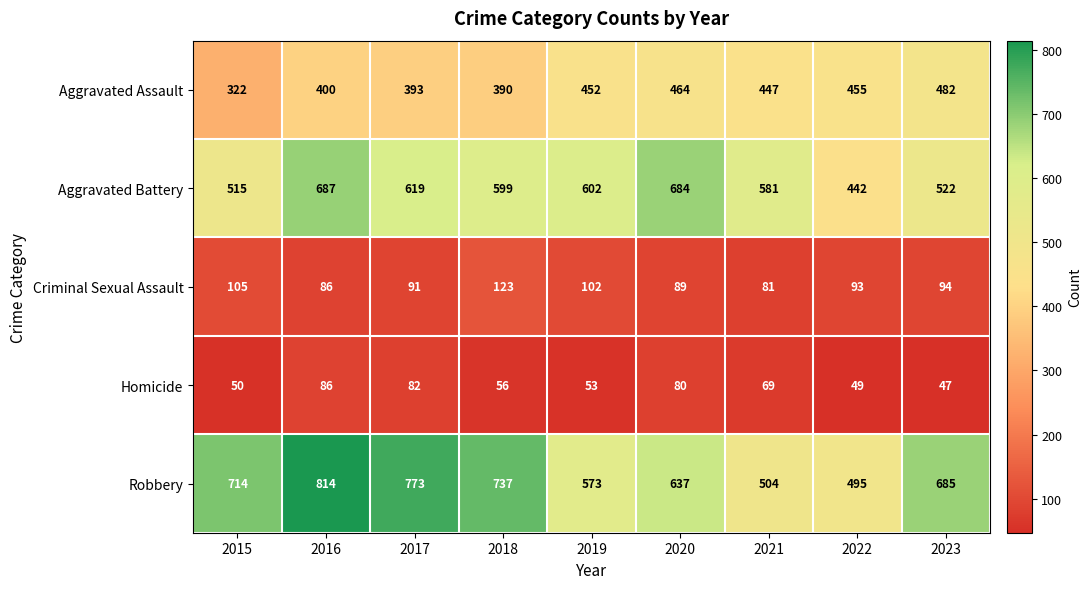

What is the total value across all series at 2023?

1830